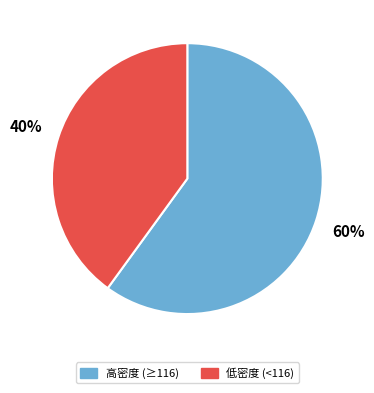

To the nearest percent, what is the difference between the largest and smallest slice percentages?

20%